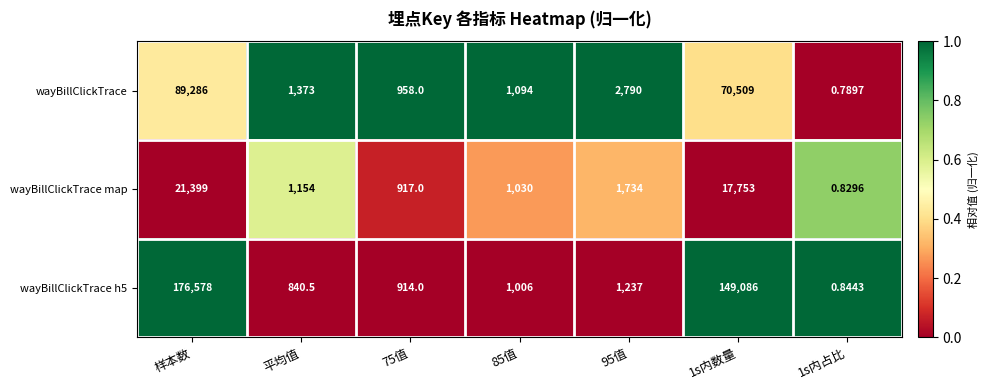

At how many categories does at least one series exceed 0?

7